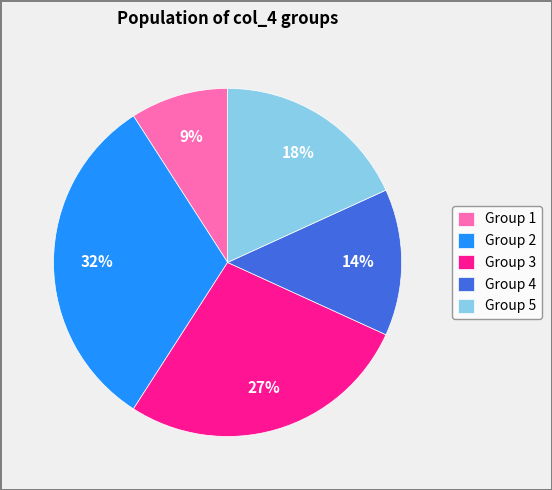

Is it true that Group 5 is 5% of the pie?

False